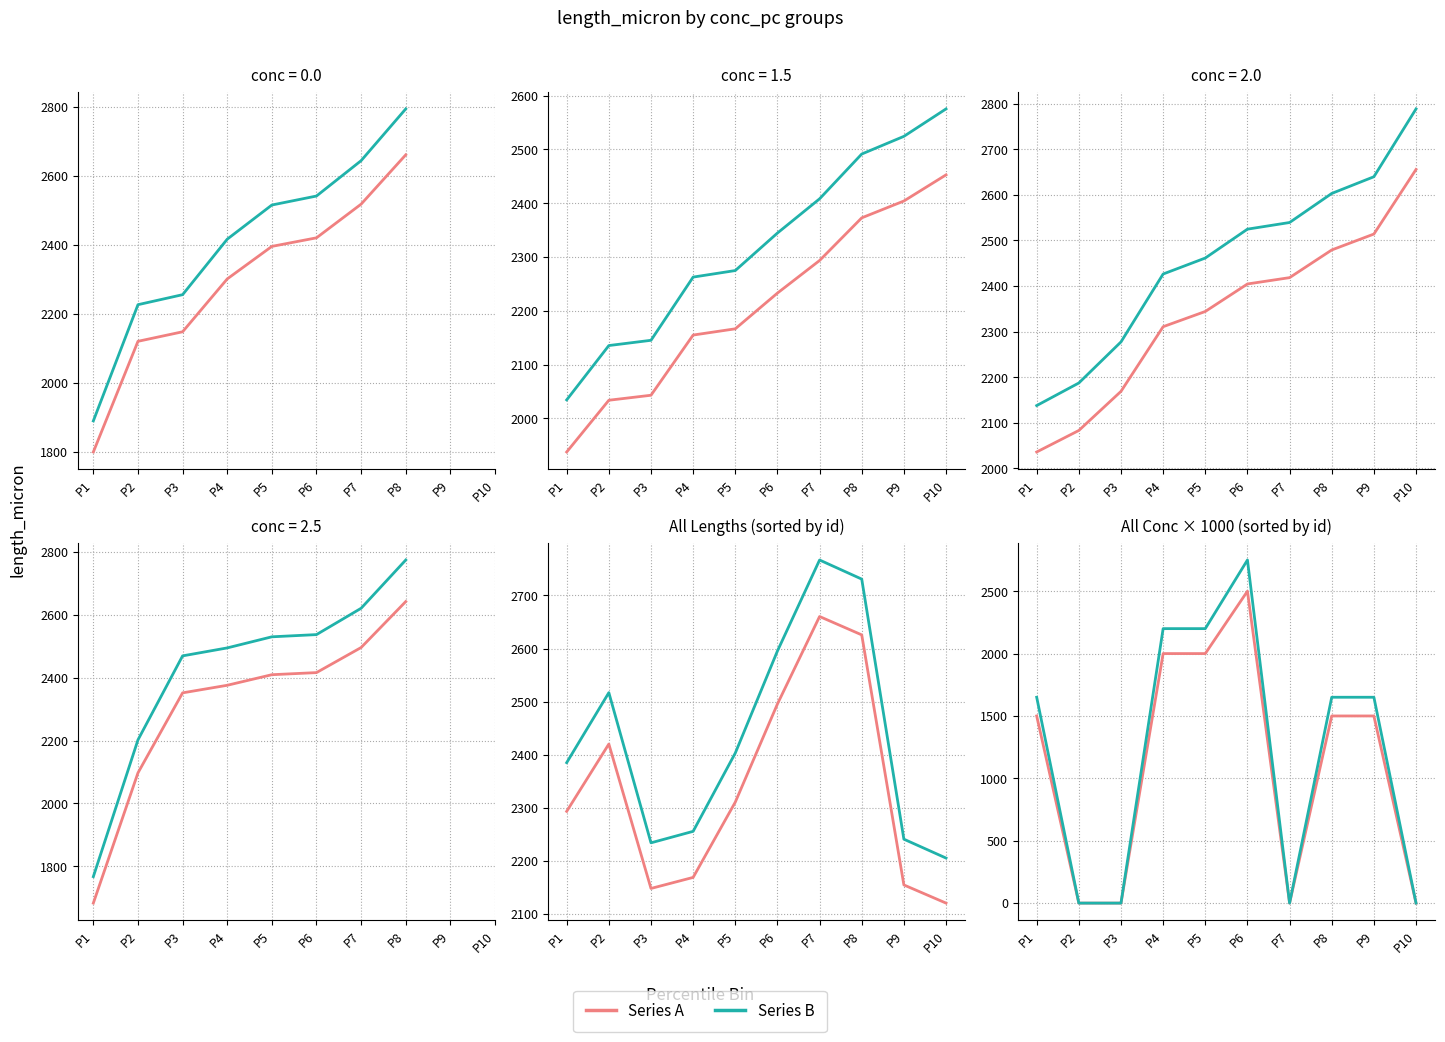

How many data points in Series A are less than 1500?

4